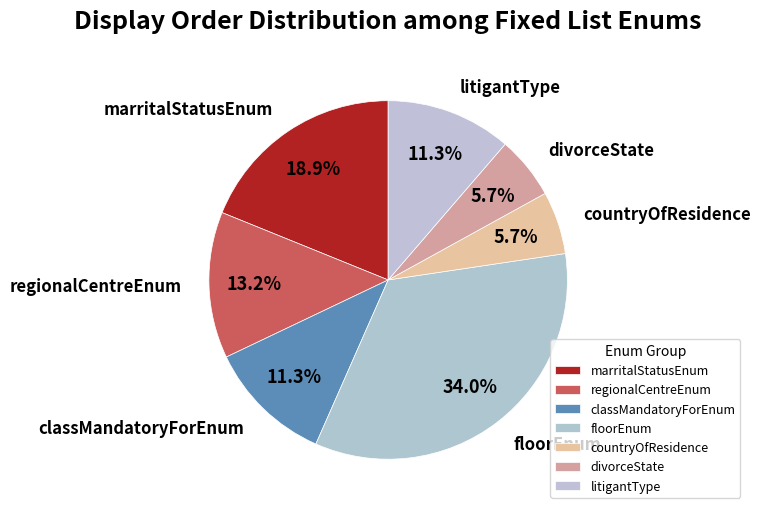

What percentage is the divorceState slice, to the nearest percent?

6%